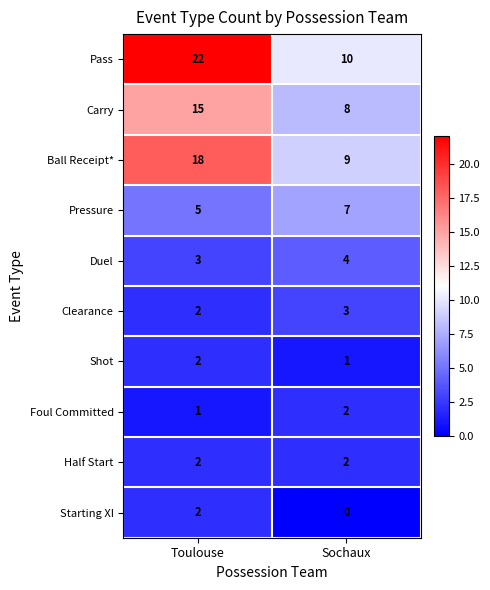

Is it true that Ball Receipt* equals 3 at Sochaux?

False